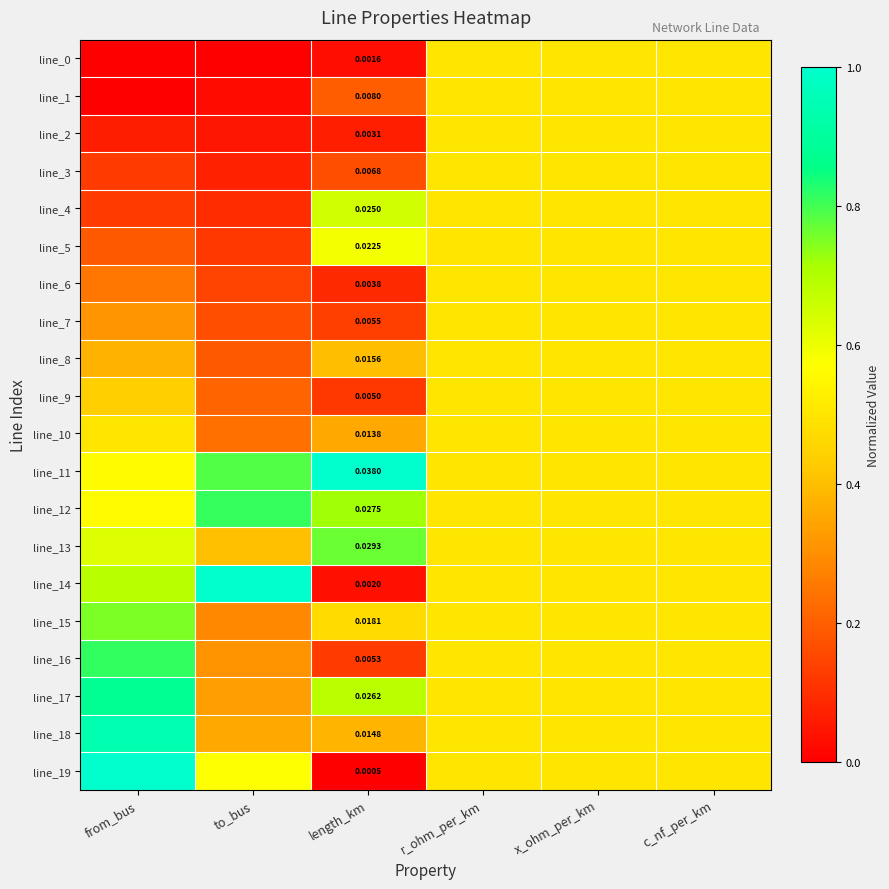

What value does the line_18 series have at x_ohm_per_km?

0.5